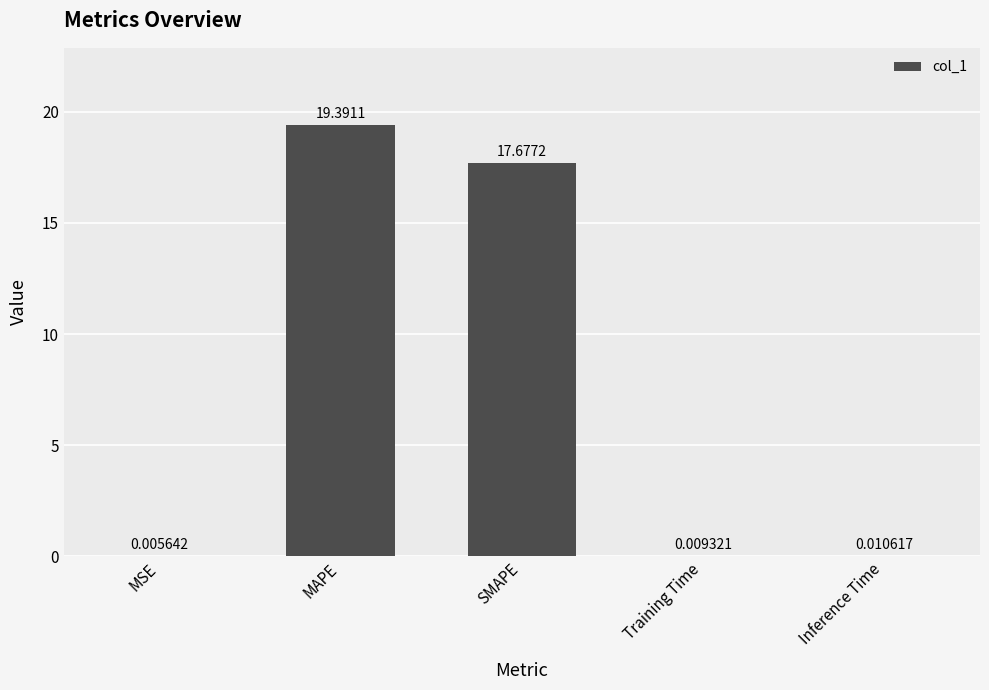

At which category does the chart reach its peak across all series?

MAPE